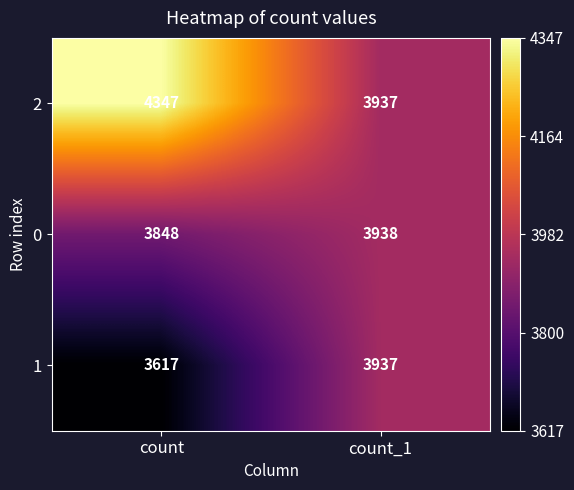

Count the number of data series in this chart.

3